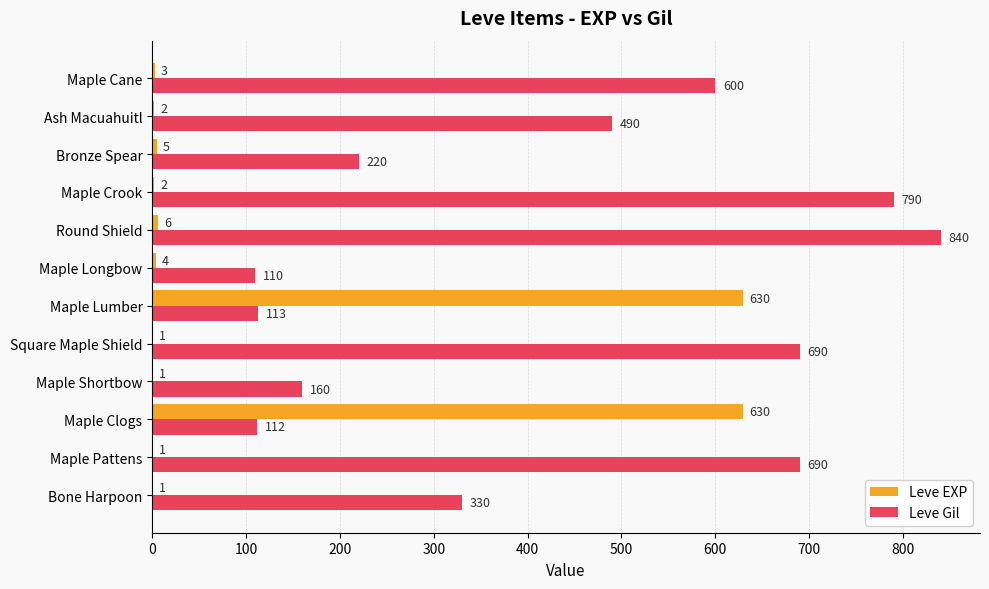

What is the greatest value displayed?

840